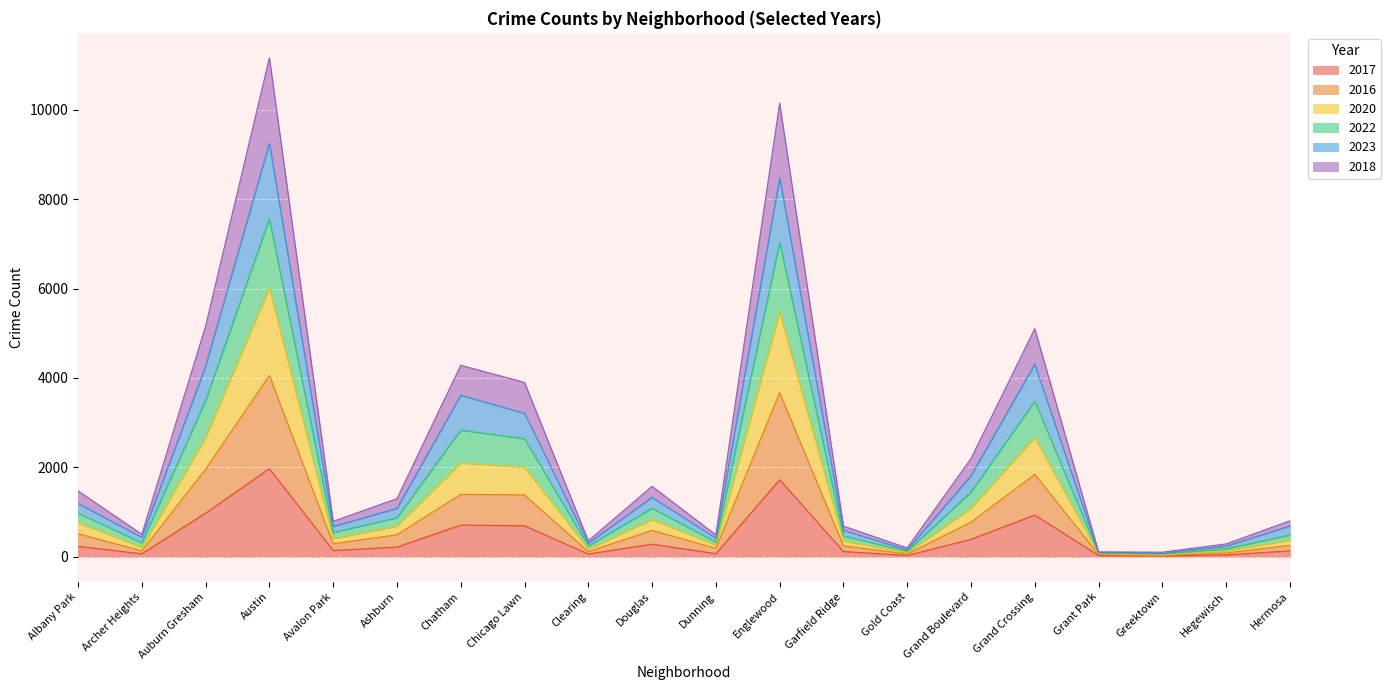

What are all the series names shown in the legend?

2017, 2016, 2020, 2022, 2023, 2018